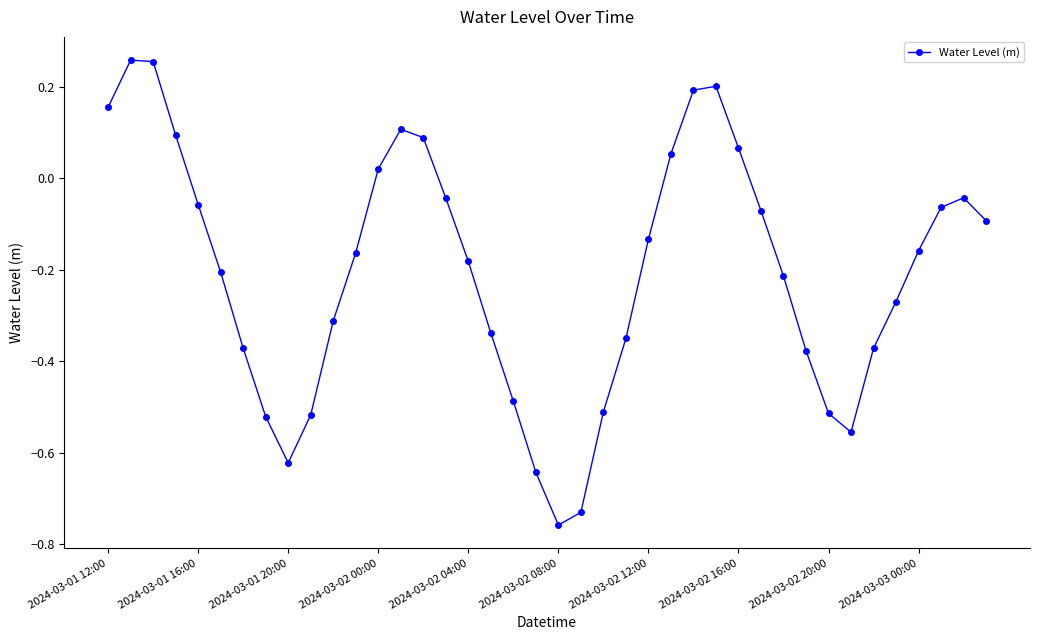

How many interior local peaks (higher than both neighbors) does the data have?

4